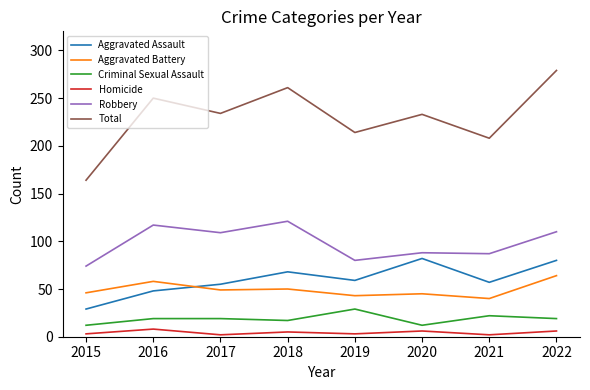

What are all the series names shown in the legend?

Aggravated Assault, Aggravated Battery, Criminal Sexual Assault, Homicide, Robbery, Total